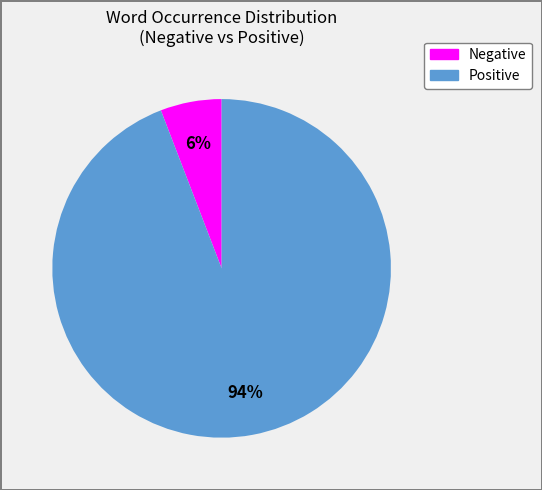

Is there any slice that represents more than half of the pie?

Yes